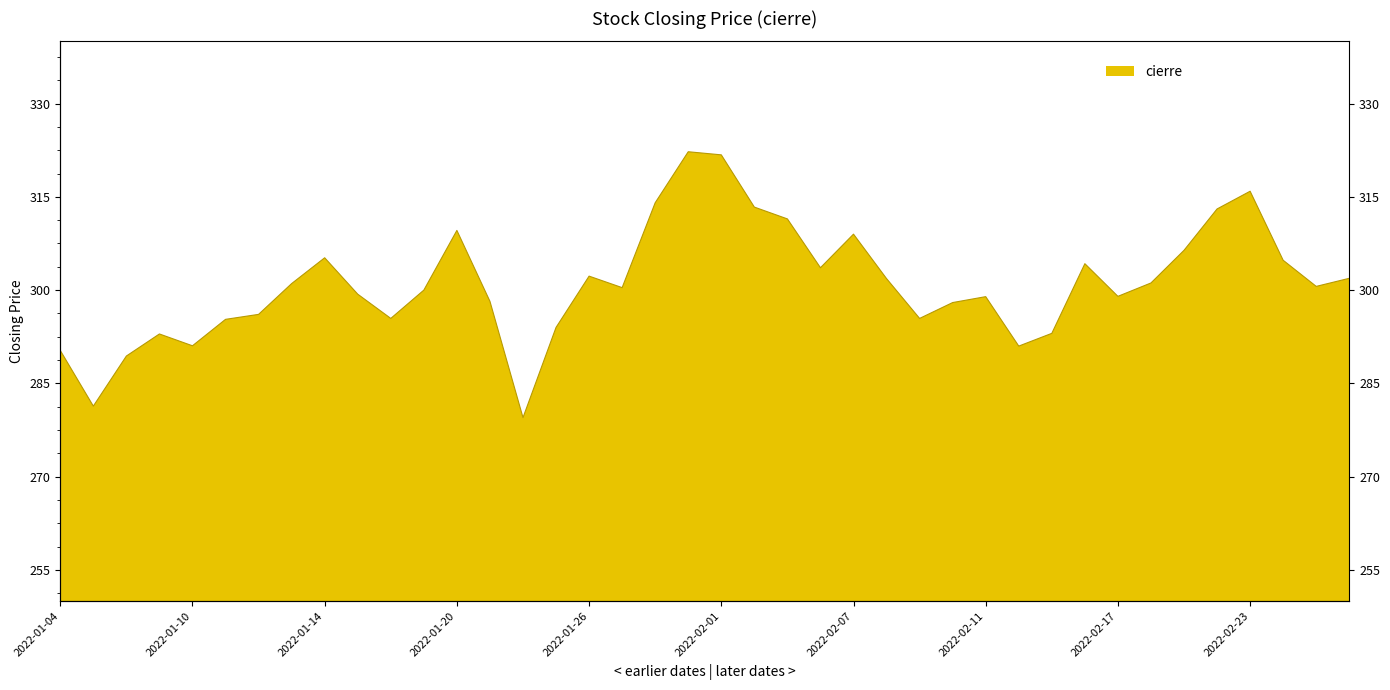

How many data points are less than 300?

18